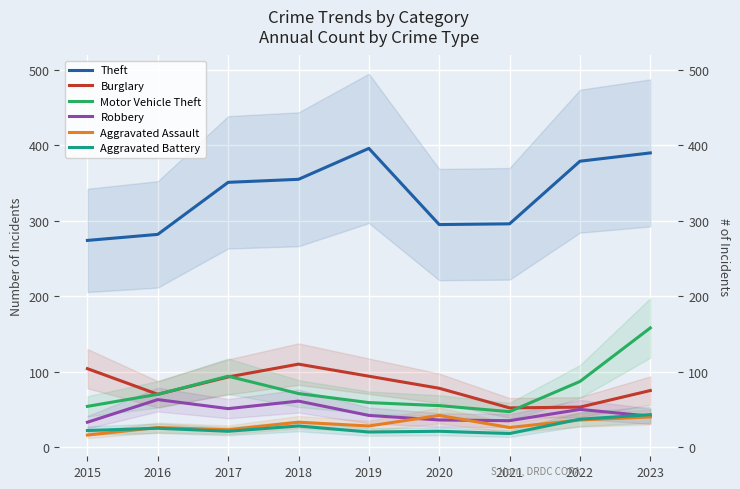

Is it true that Aggravated Assault equals 15 at 2020?

False